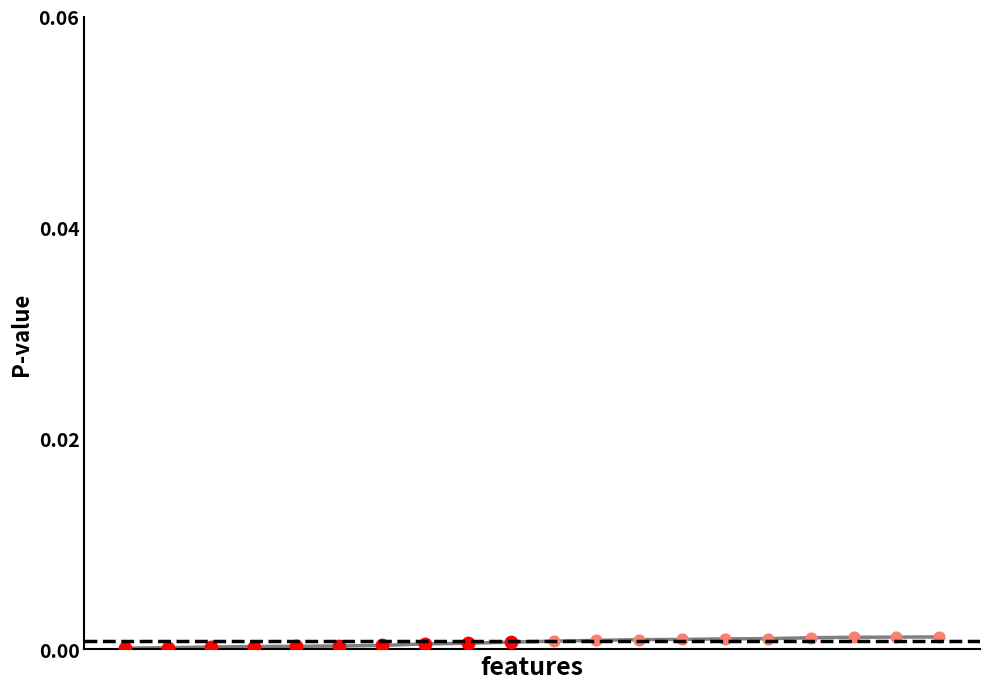

How many lines are shown in the chart?

1